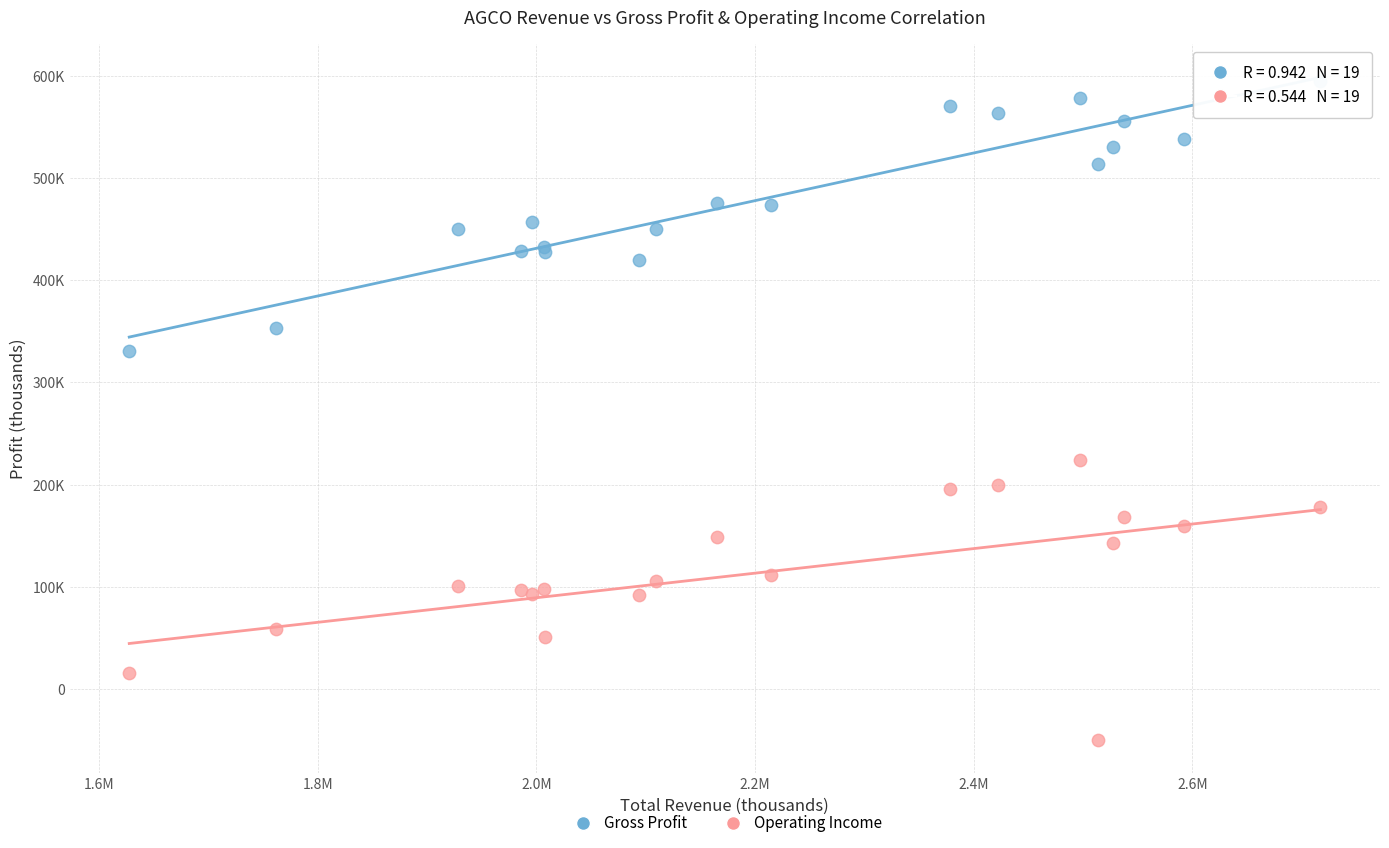

What are all the series names shown in the legend?

Gross Profit, Operating Income